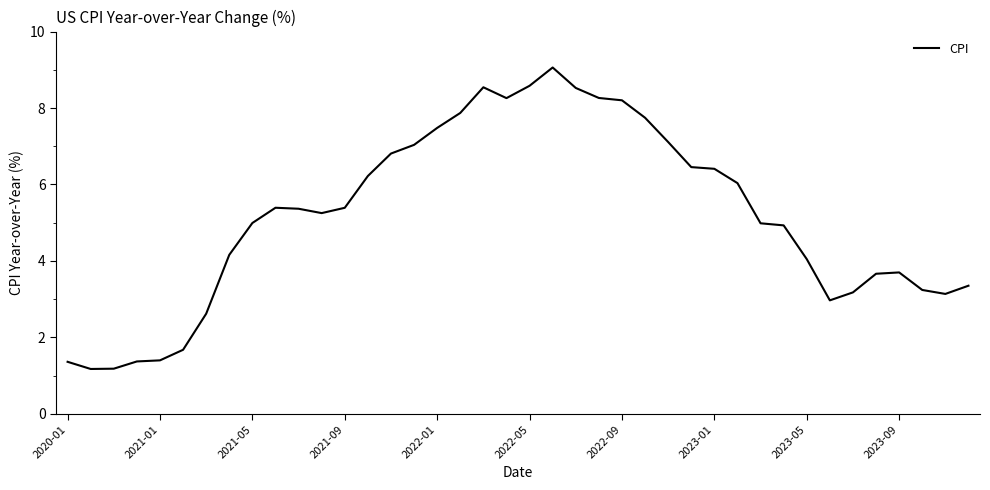

True or false: there are more than 1 points higher than both neighbors.

True